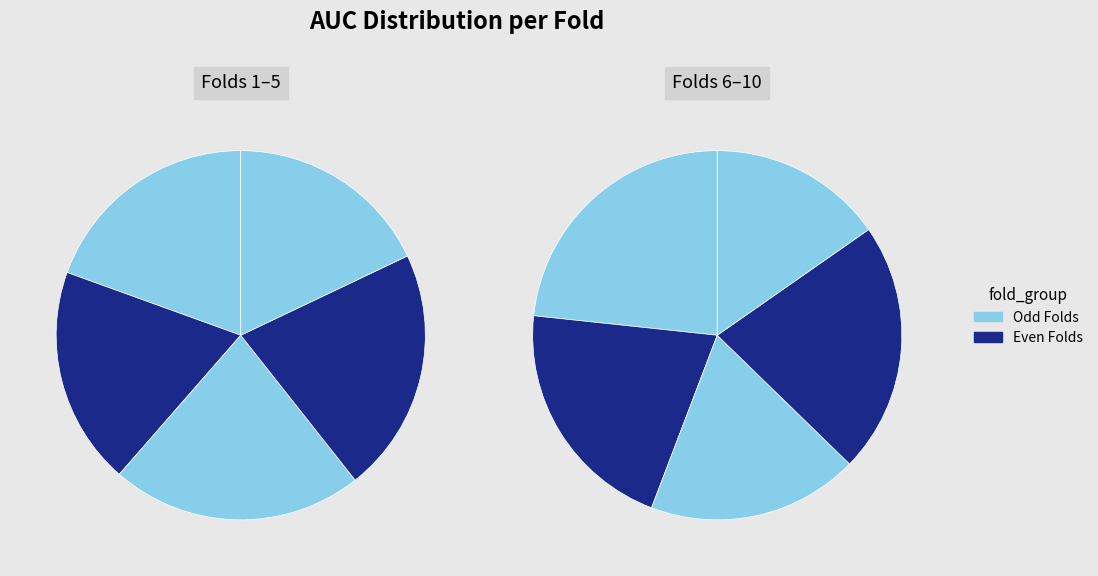

The 10 slice represents 1% of the pie. True or false?

False